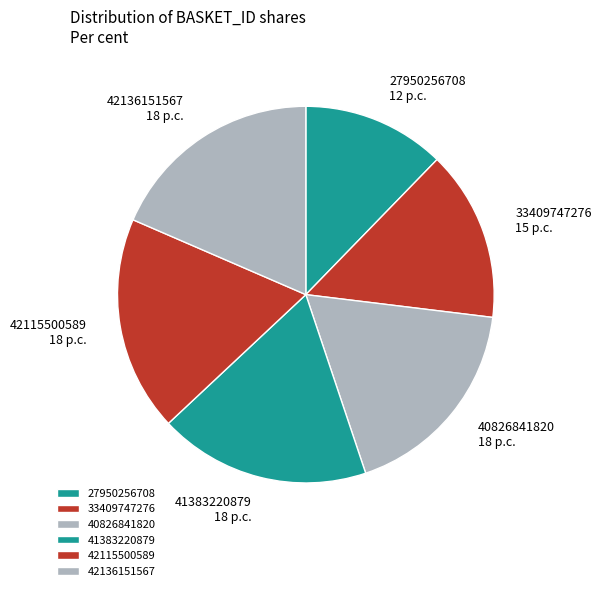

What is the smallest slice in the pie chart?

27950256708